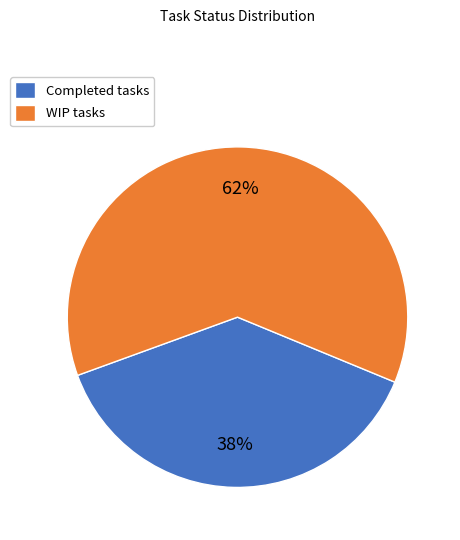

Which category has the biggest portion of the pie?

WIP